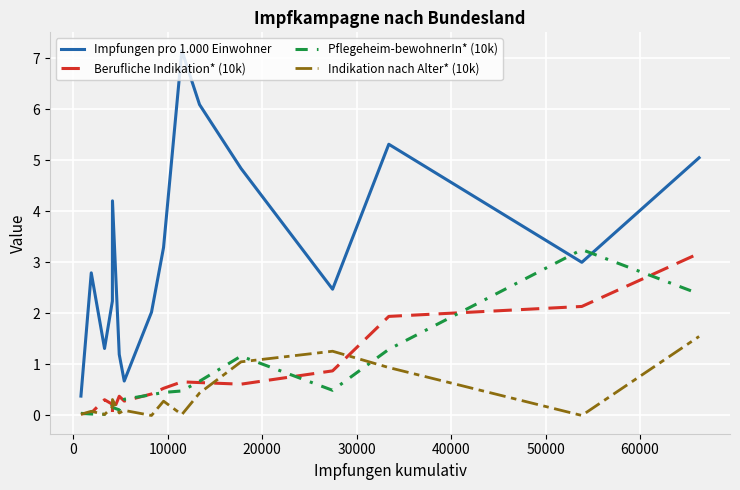

Which series has the largest range (max minus min)?

Impfungen pro 1.000 Einwohner